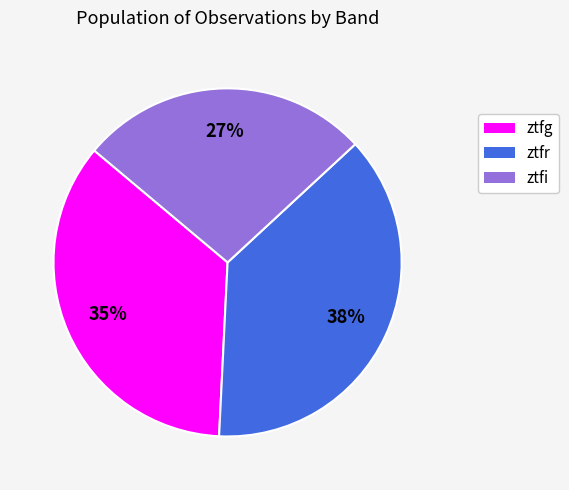

Approximately how many times larger is the value at ztfg compared to ztfi?

1.3